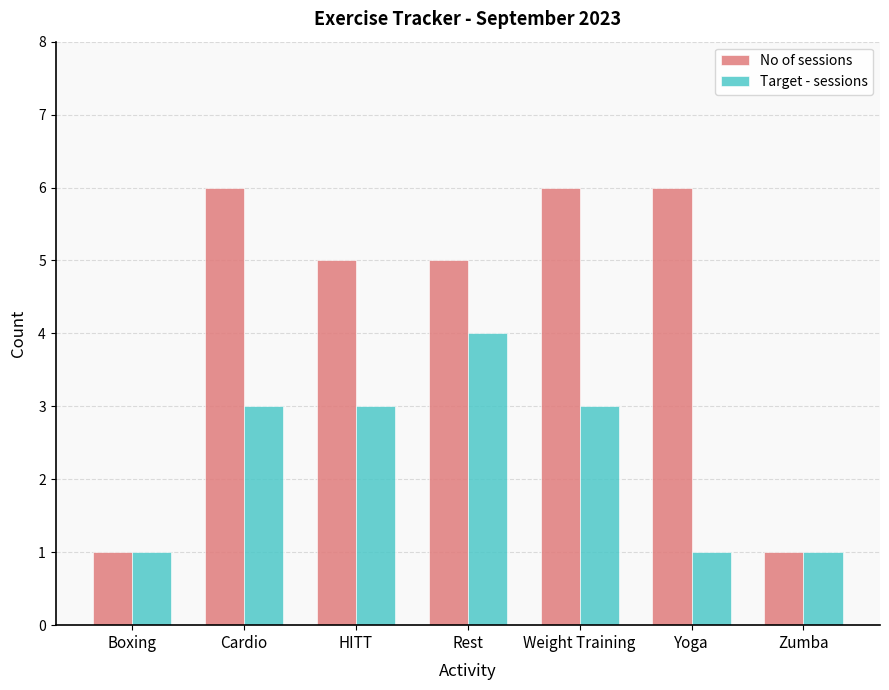

The value of Target - sessions at Rest is 4. True or false?

True